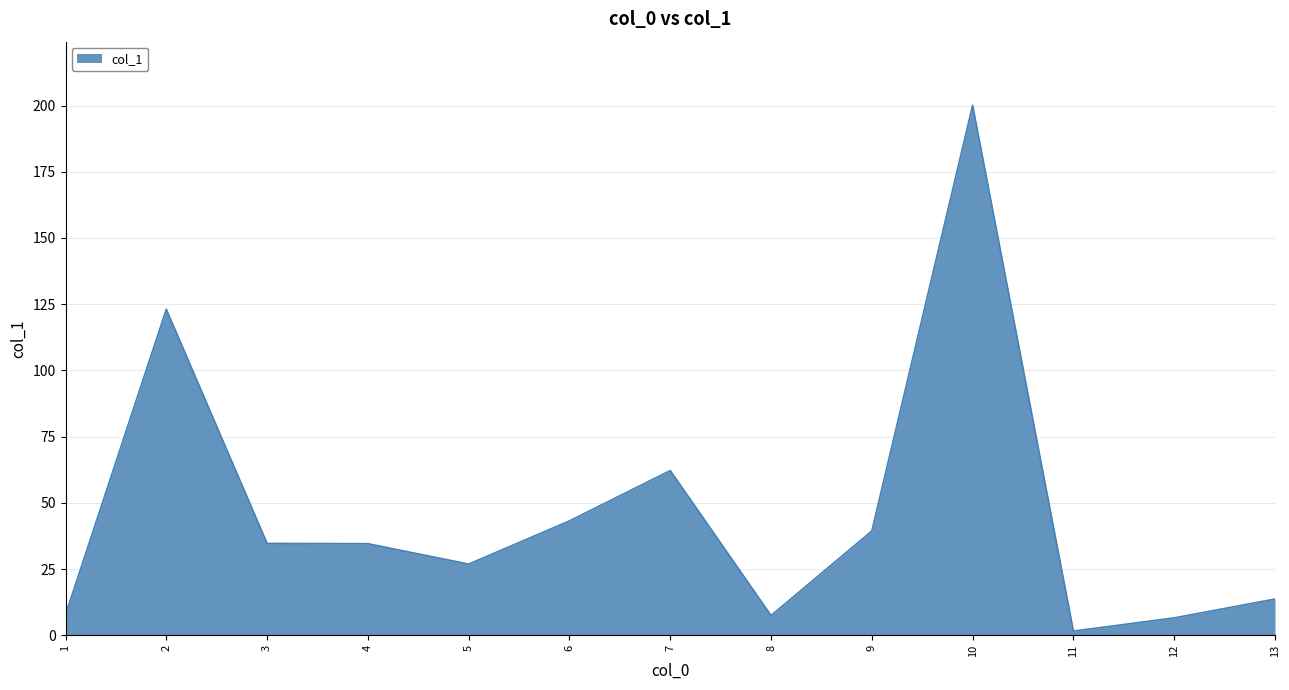

Approximately how many times larger is the value at 3 compared to 8?

4.6